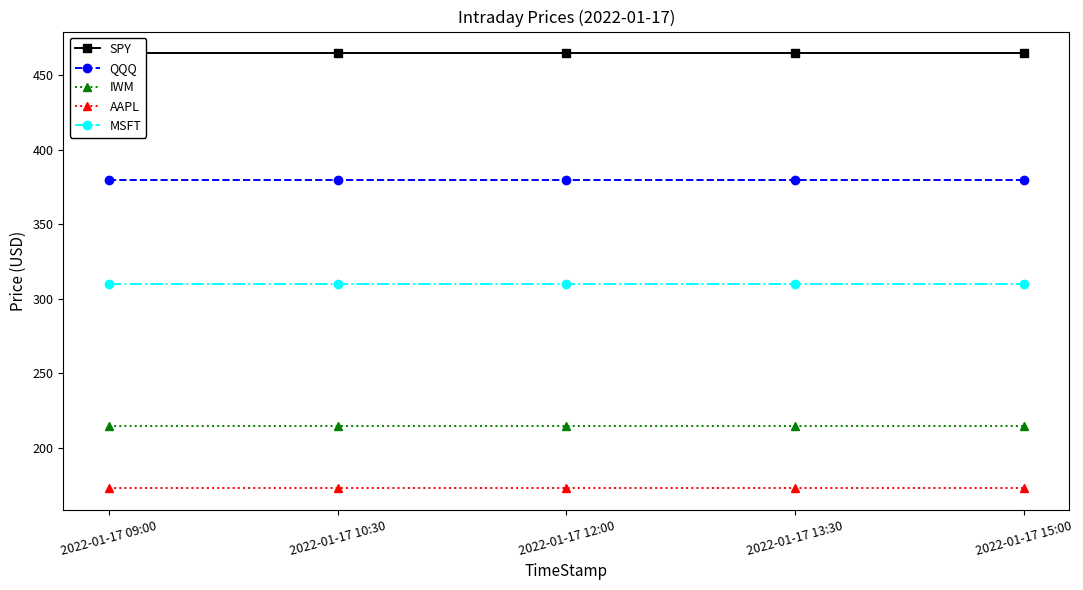

Reading right to left, what are all the values shown in this chart?

SPY: 2022-01-17 15:00=464.7	2022-01-17 13:30=464.7	2022-01-17 12:00=464.7	2022-01-17 10:30=464.7	2022-01-17 09:00=464.7
QQQ: 2022-01-17 15:00=380.0	2022-01-17 13:30=380.0	2022-01-17 12:00=380.0	2022-01-17 10:30=380.0	2022-01-17 09:00=380.0
IWM: 2022-01-17 15:00=214.3	2022-01-17 13:30=214.3	2022-01-17 12:00=214.3	2022-01-17 10:30=214.3	2022-01-17 09:00=214.3
AAPL: 2022-01-17 15:00=173.1	2022-01-17 13:30=173.1	2022-01-17 12:00=173.1	2022-01-17 10:30=173.1	2022-01-17 09:00=173.1
MSFT: 2022-01-17 15:00=310.2	2022-01-17 13:30=310.2	2022-01-17 12:00=310.2	2022-01-17 10:30=310.2	2022-01-17 09:00=310.2